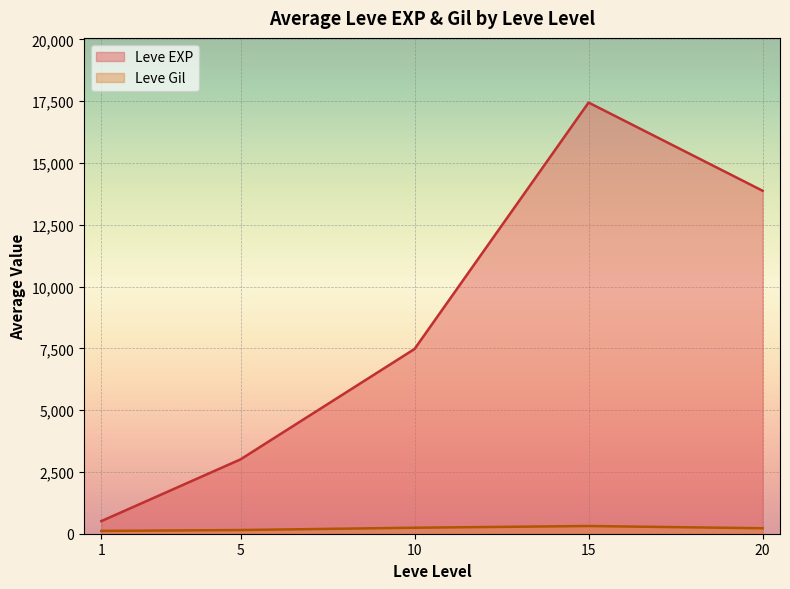

What is the greatest value displayed?

17445.0